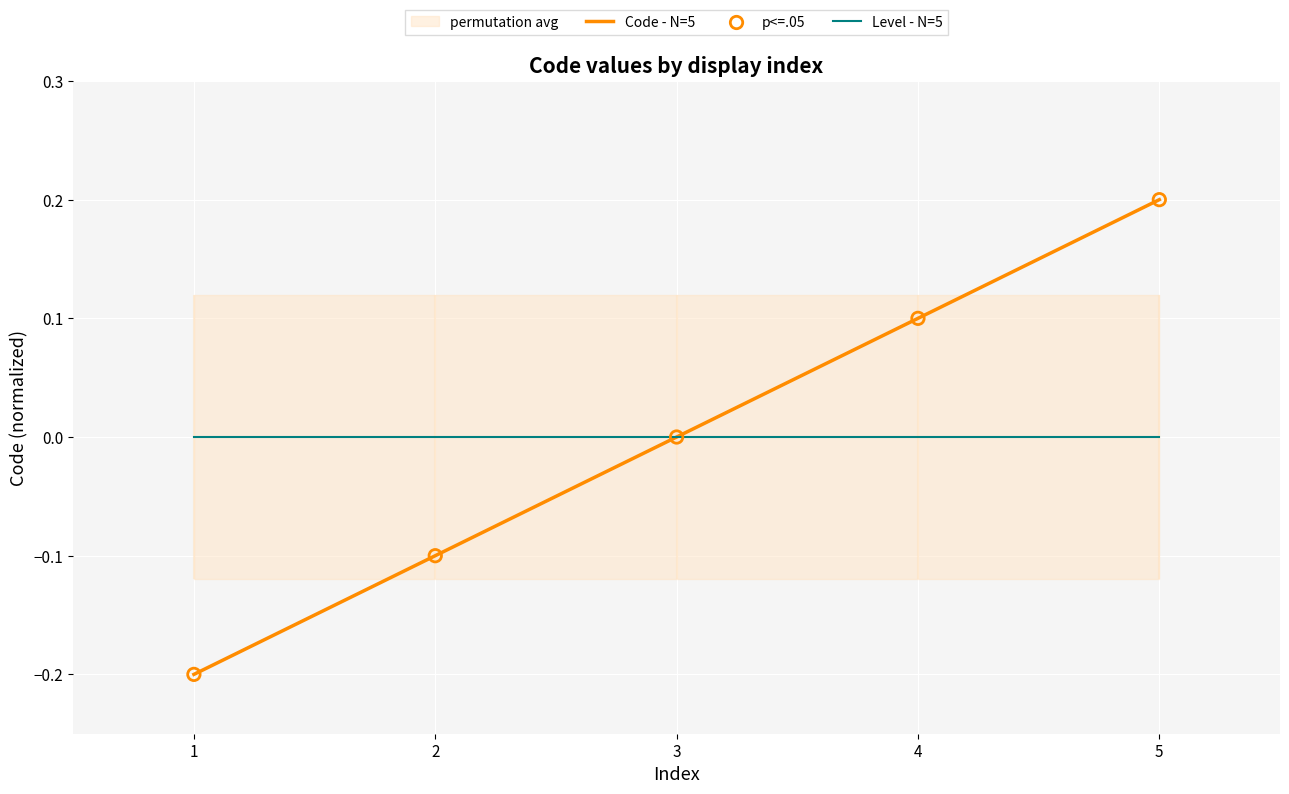

Is the value of Level - N=5 at 2 greater than the value of Code - N=5 at 5?

No